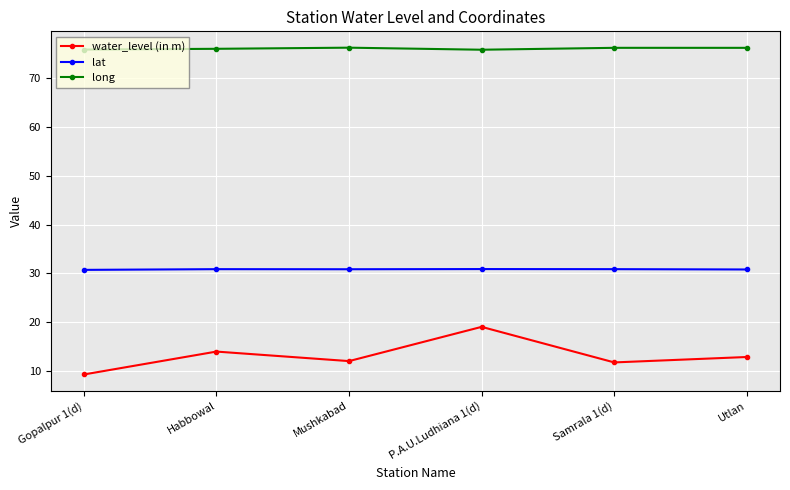

What are all the series names shown in the legend?

water_level (in m), lat, long